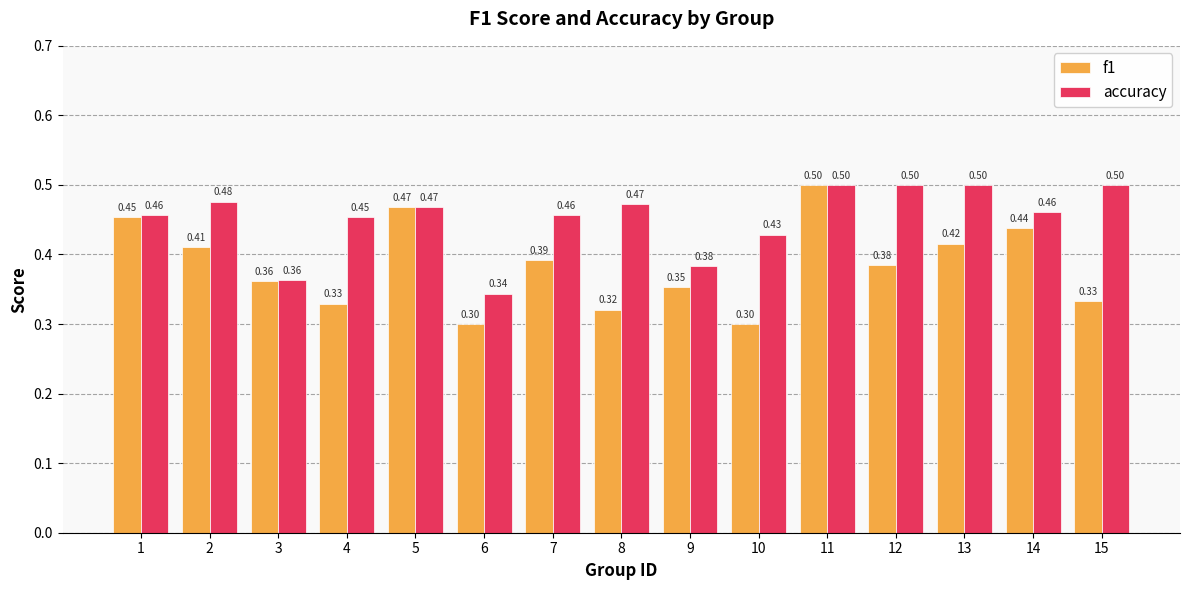

What is the total value across all series at 2?

0.9